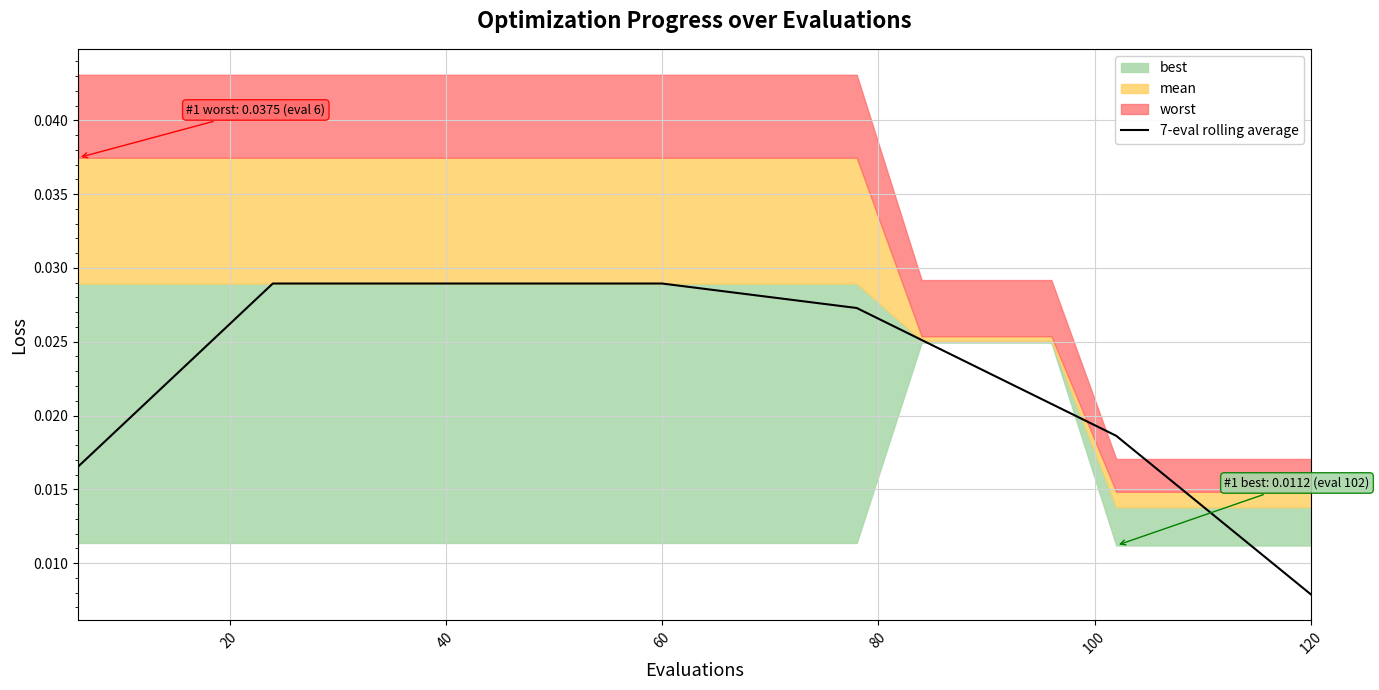

How many lines are shown in the chart?

1